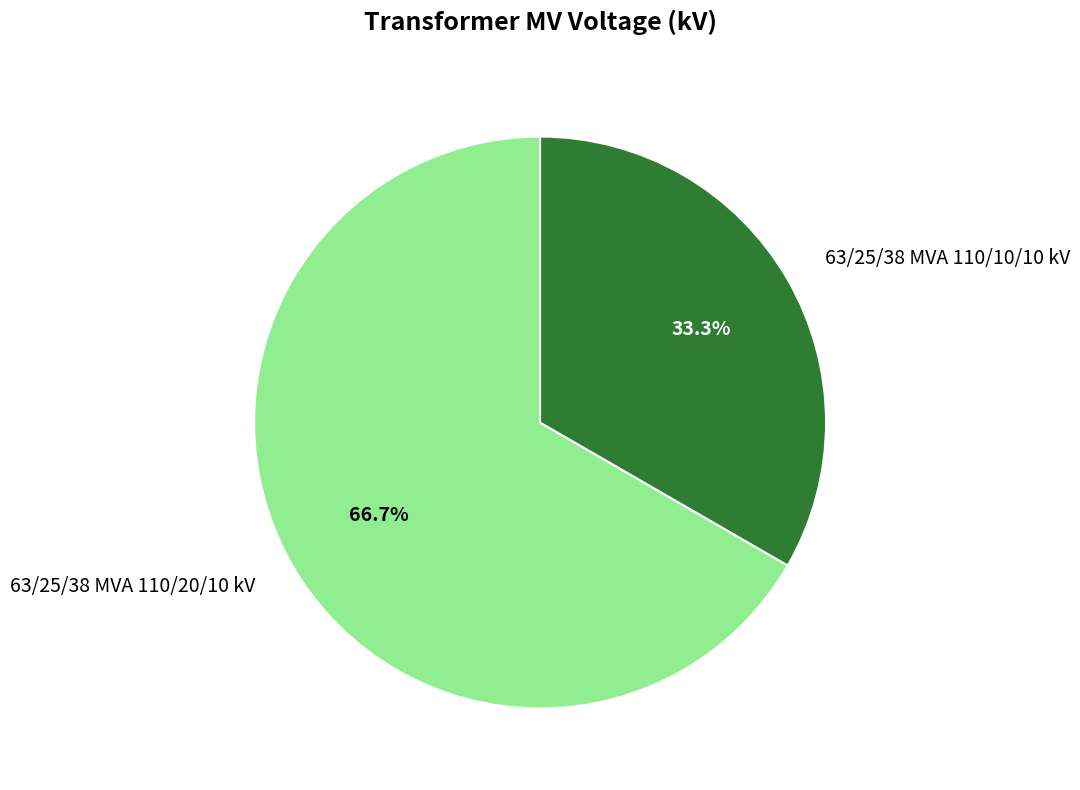

To the nearest percent, what is the combined percentage of 63/25/38 MVA 110/20/10 kV and 63/25/38 MVA 110/10/10 kV?

100%